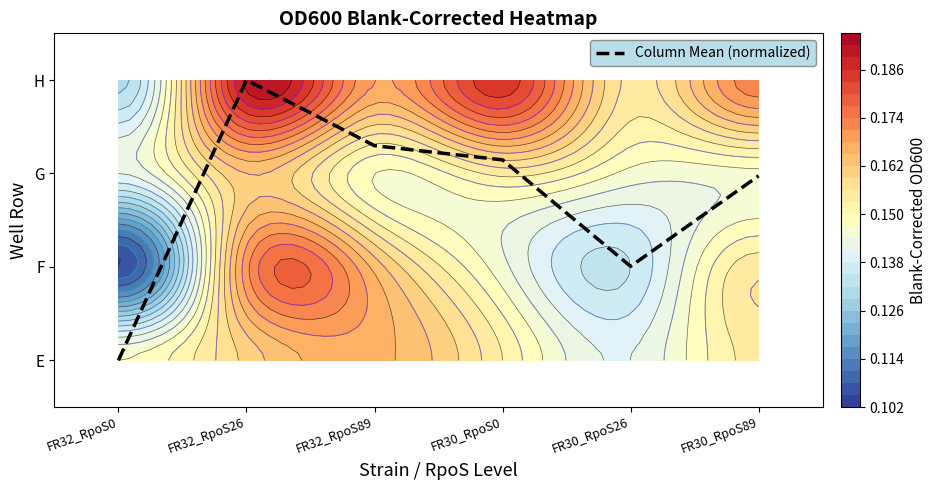

Reading left to right, list all the values displayed in this chart.

FR32_RpoS0=0.0	FR32_RpoS26=3.0	FR32_RpoS89=2.3	FR30_RpoS0=2.1	FR30_RpoS26=1.0	FR30_RpoS89=2.0